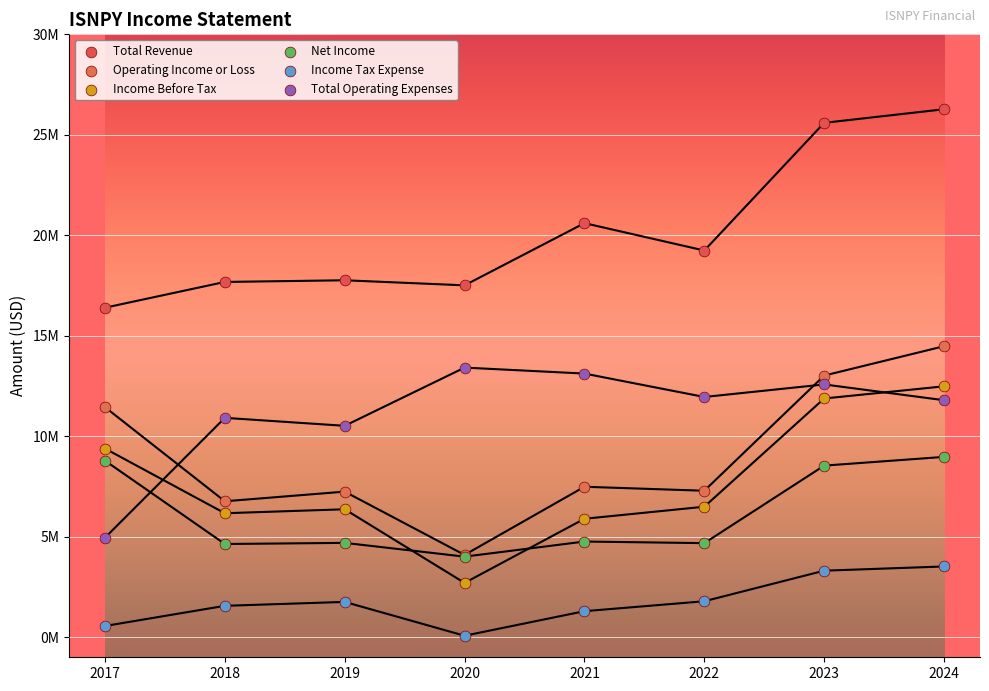

Which series contains the lowest Y value?

Income Tax Expense